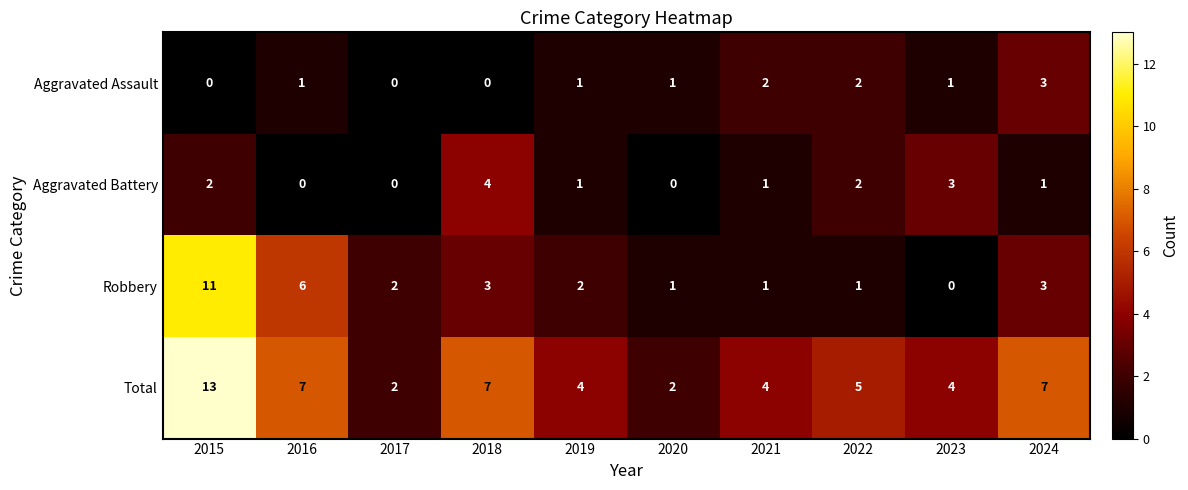

True or false: Robbery has a value of 3 at 2018.

True